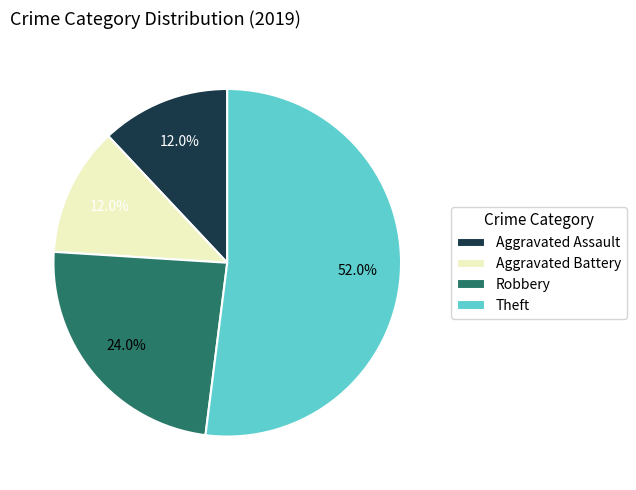

Is it true that Aggravated Battery is 12% of the pie?

True